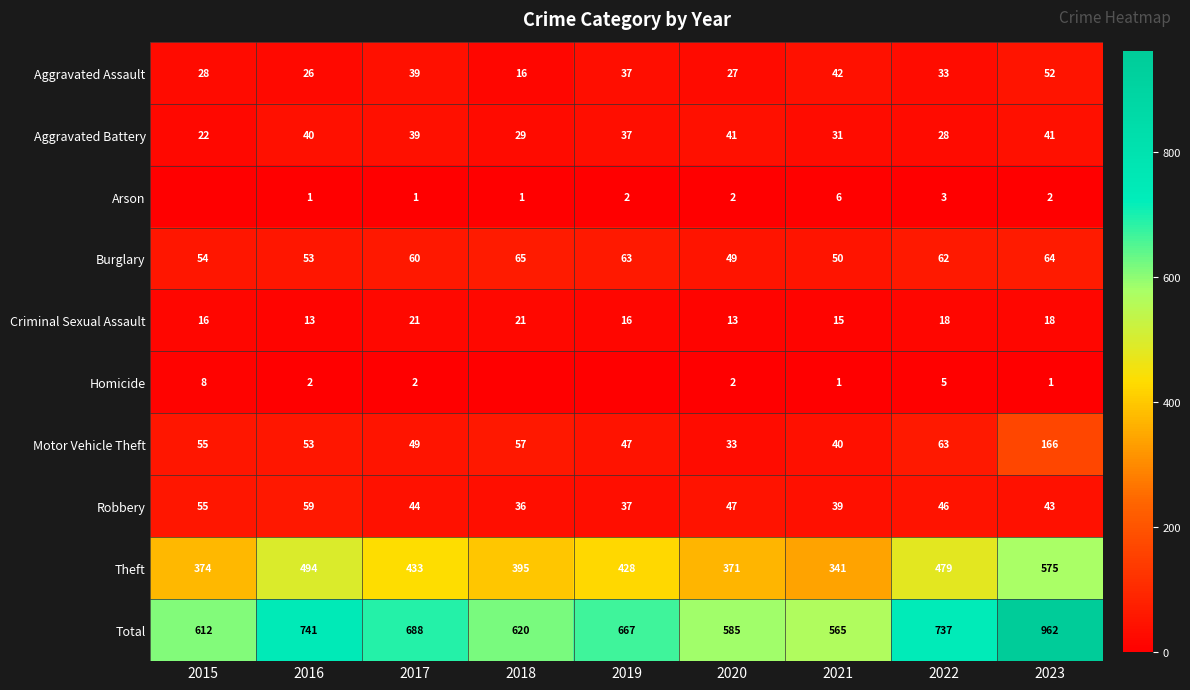

Is the value of Criminal Sexual Assault at 2021 greater than the value of Motor Vehicle Theft at 2018?

No